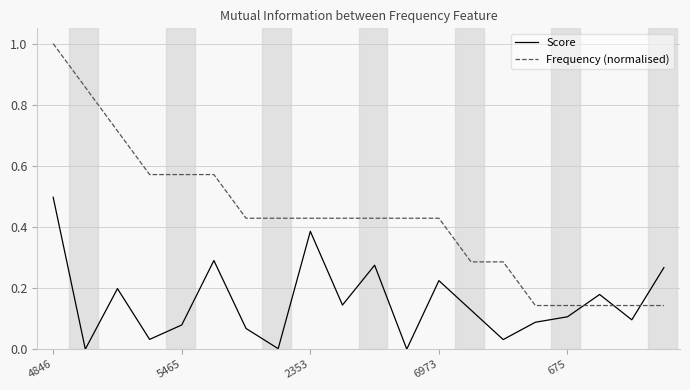

What is the greatest value displayed?

1.0